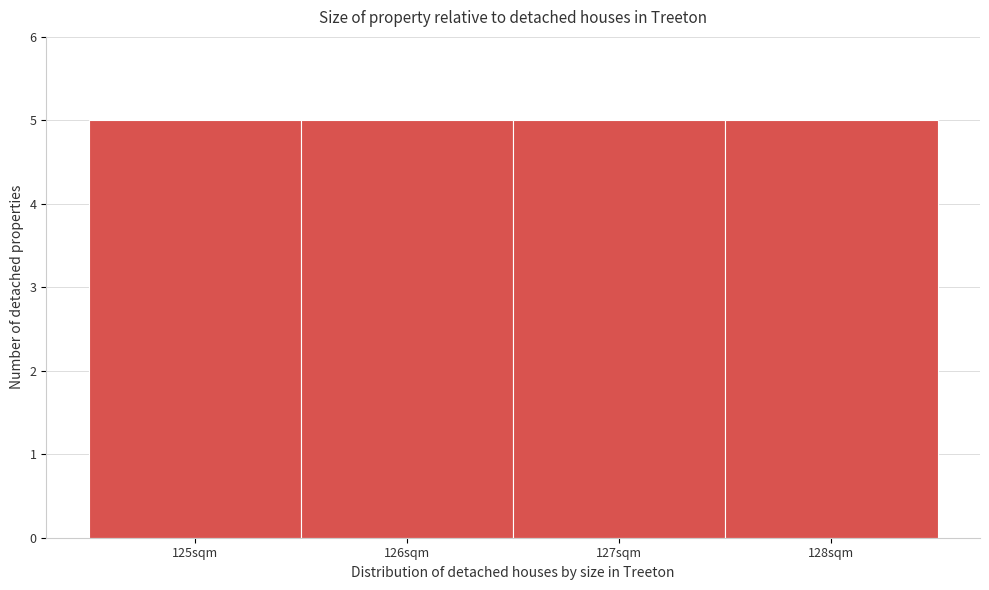

Reading left to right, list every bar in this chart as the range it spans on the x-axis followed by its height. The values are not printed on the chart, so give them approximately, as read against the axis.

124.5 to 125.5: 5
125.5 to 126.5: 5
126.5 to 127.5: 5
127.5 to 128.5: 5